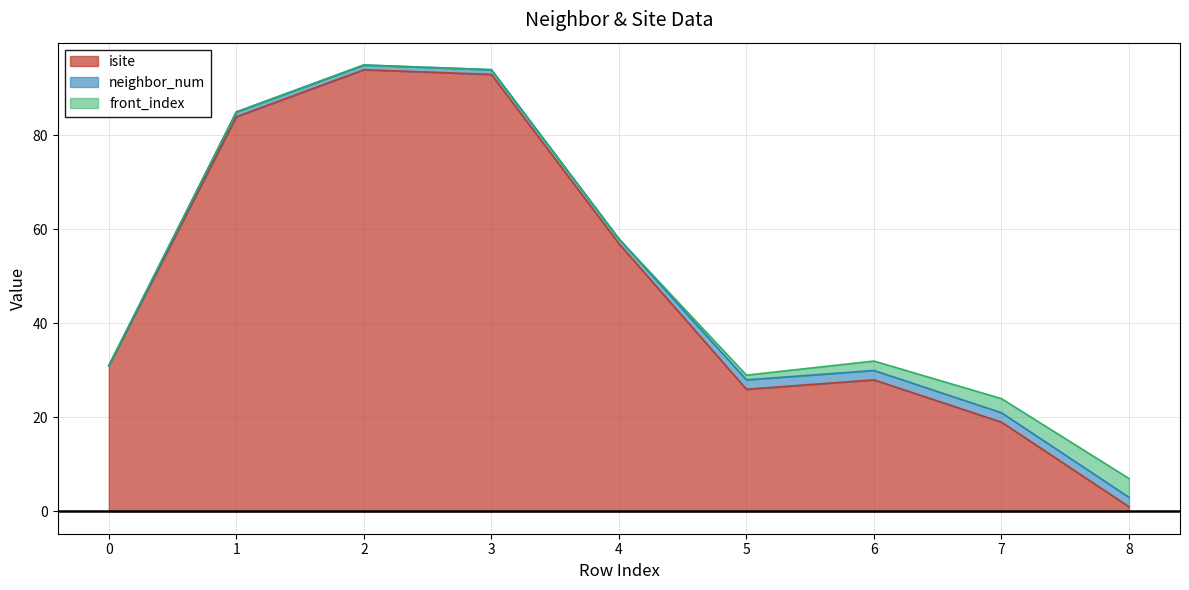

How many neighbor_num values are between 1 and 2?

8